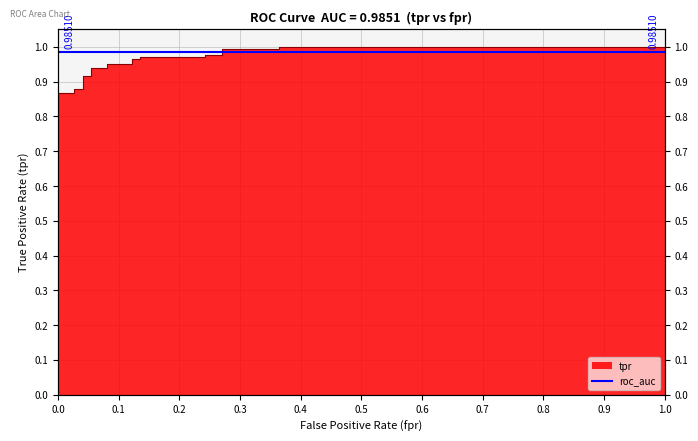

What is the average value?

0.9